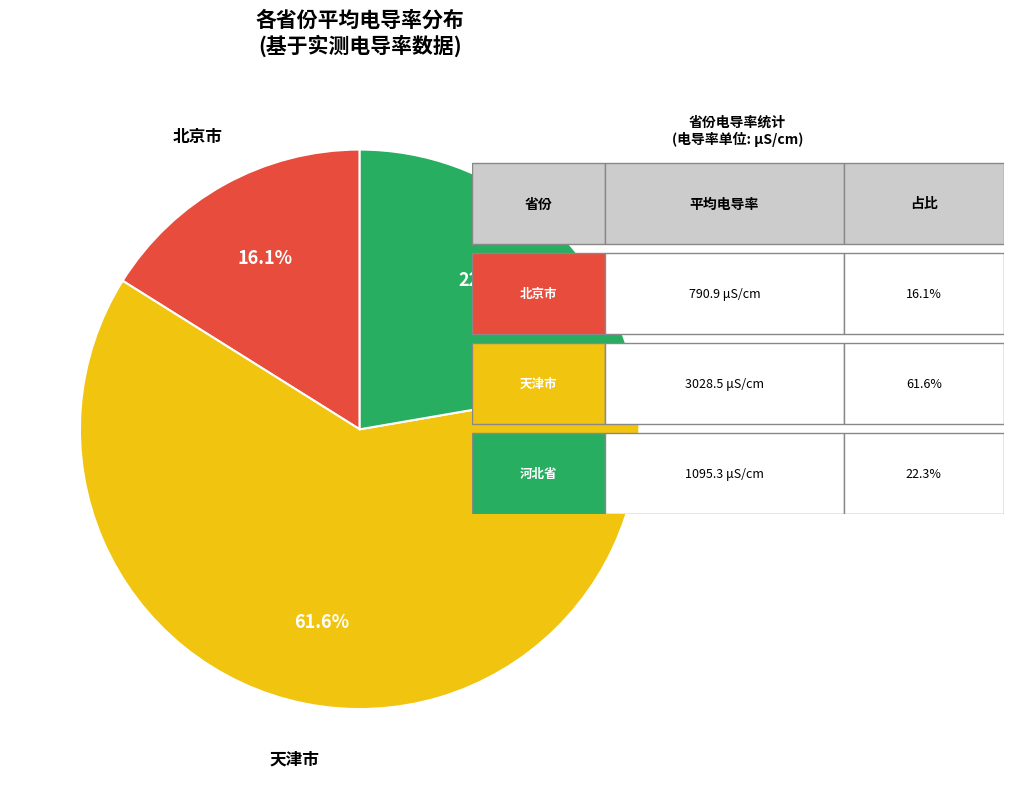

Rank the categories by value from highest to lowest.

天津市, 河北省, 北京市